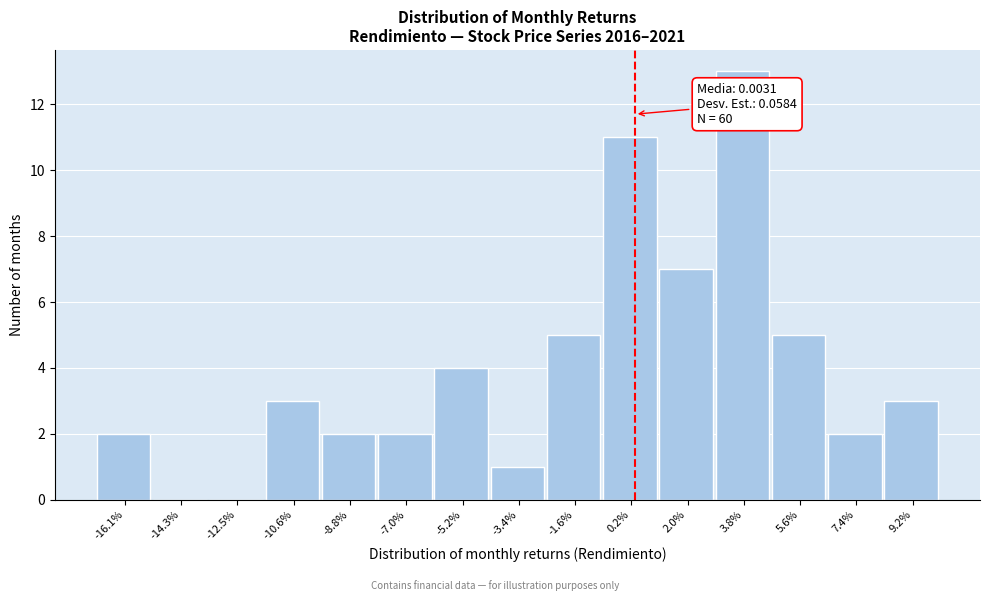

Reading left to right, extract all data points from this chart.

-16.1%=2	-14.3%=0	-12.5%=0	-10.6%=3	-8.8%=2	-7.0%=2	-5.2%=4	-3.4%=1	-1.6%=5	0.2%=11	2.0%=7	3.8%=13	5.6%=5	7.4%=2	9.2%=3